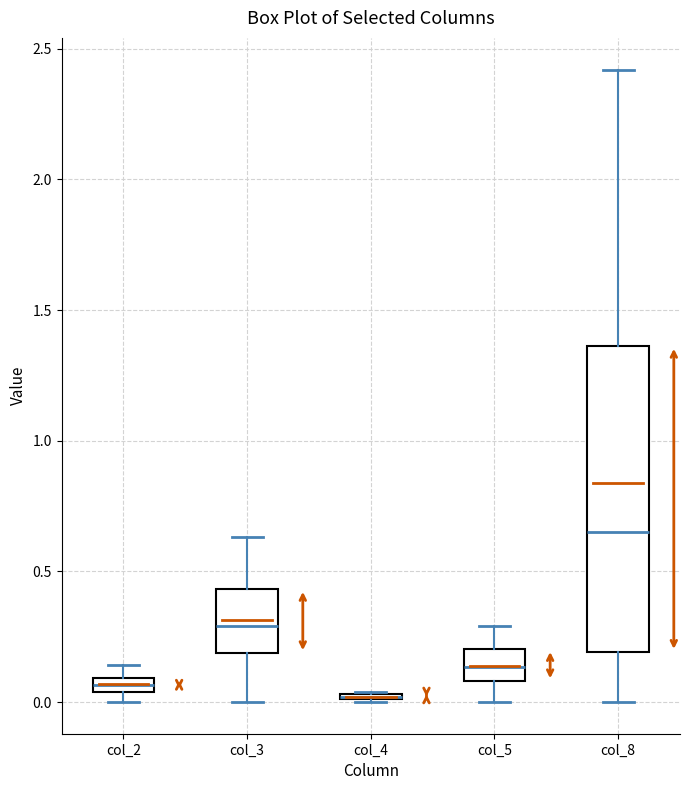

Which box is the tallest, from its lower edge to its upper edge?

col_8